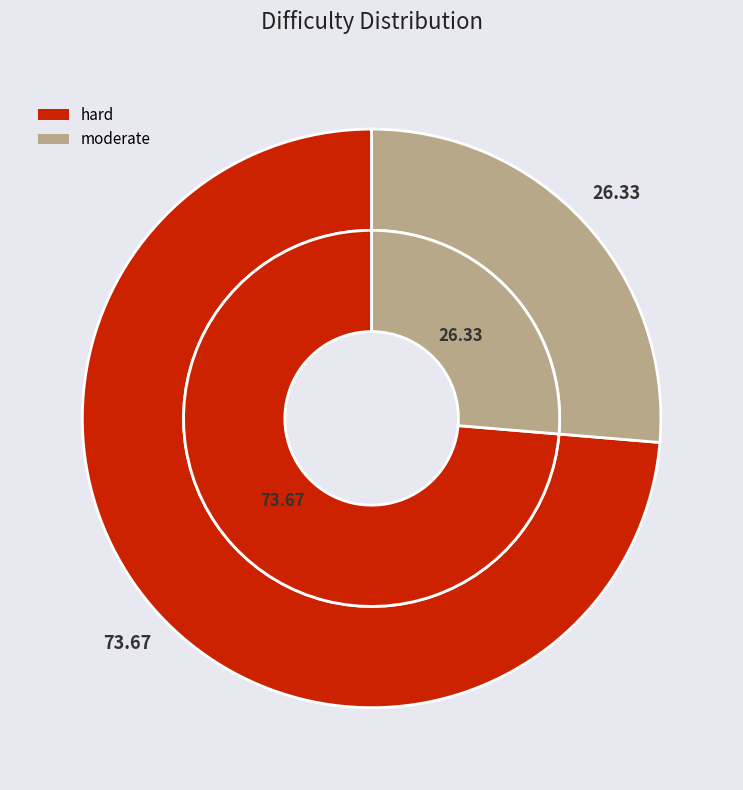

To the nearest percent, what is the combined percentage of moderate and hard?

100%